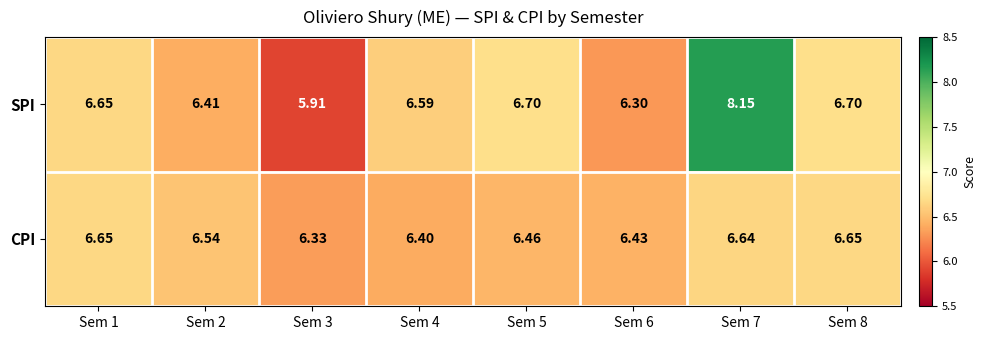

List the series in order of their overall mean, highest first.

SPI, CPI